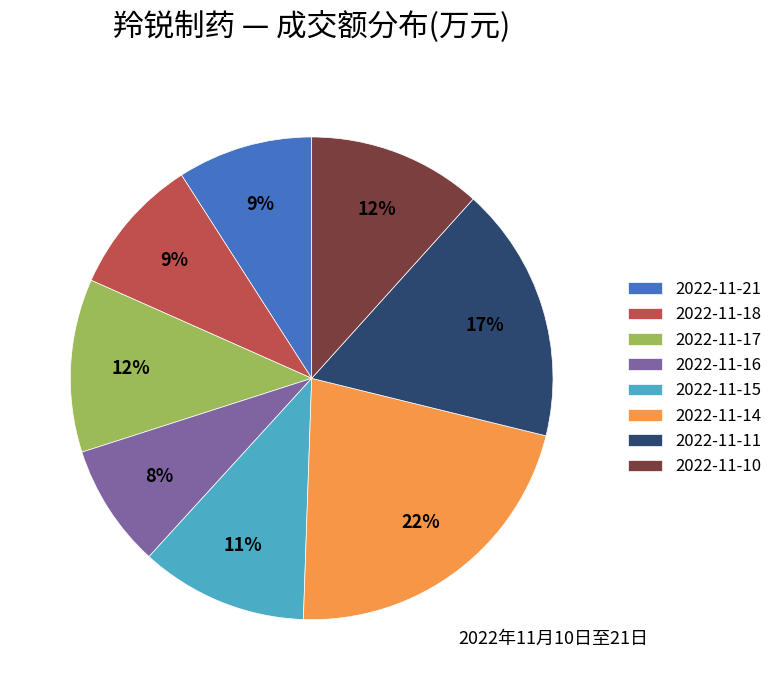

Does any single category account for the majority?

No